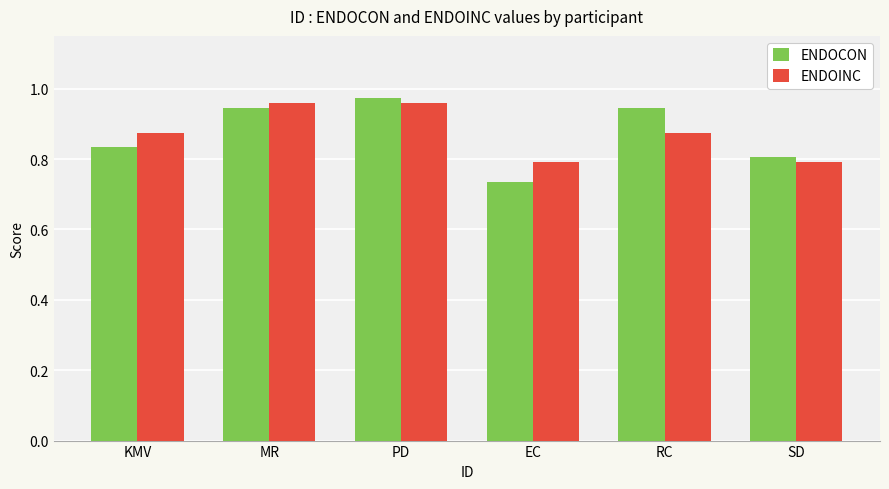

What is the sum of the ENDOCON values at EC and SD?

1.5